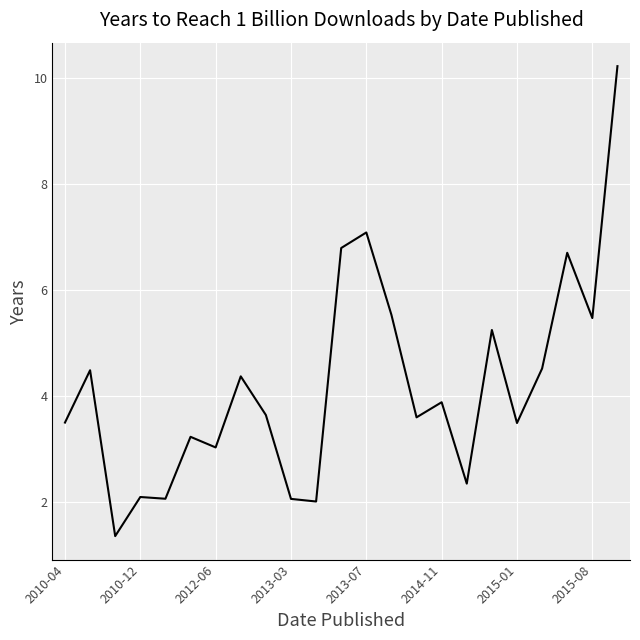

What is the difference between the maximum and minimum values?

8.9